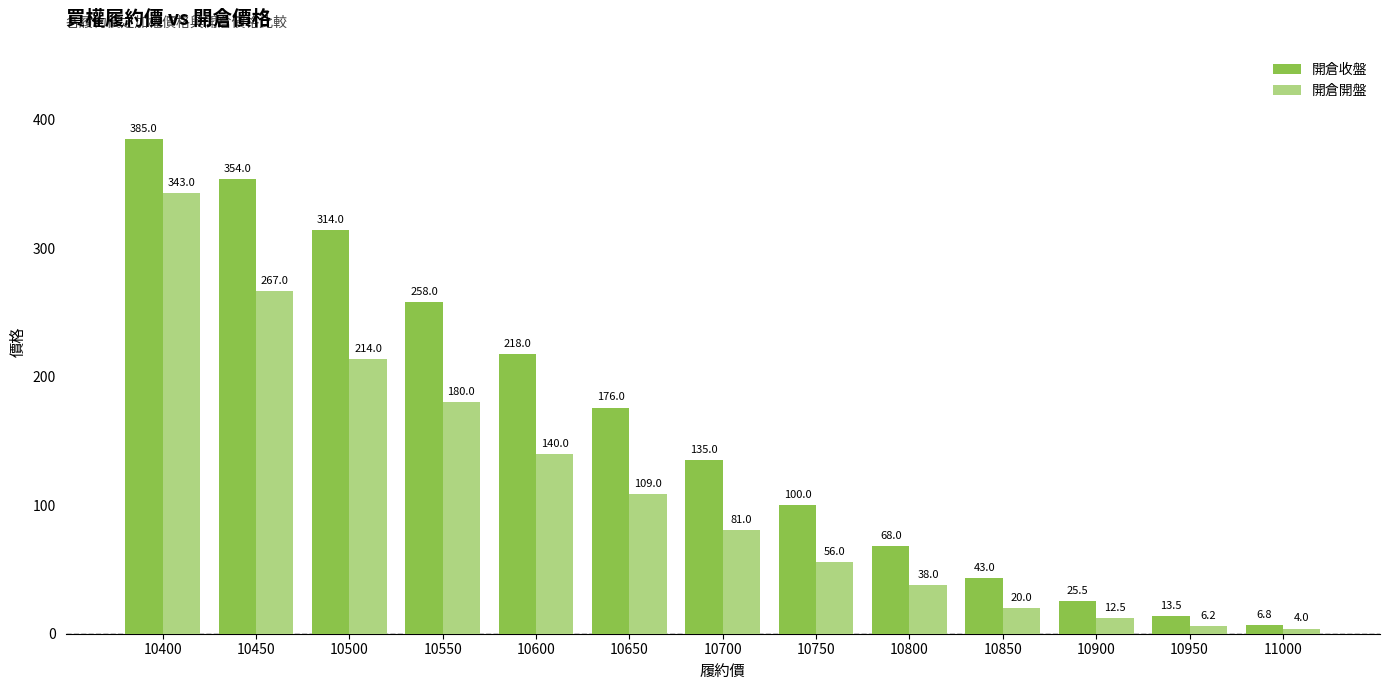

Between 10600 and 11000, which series saw the biggest shift?

開倉收盤